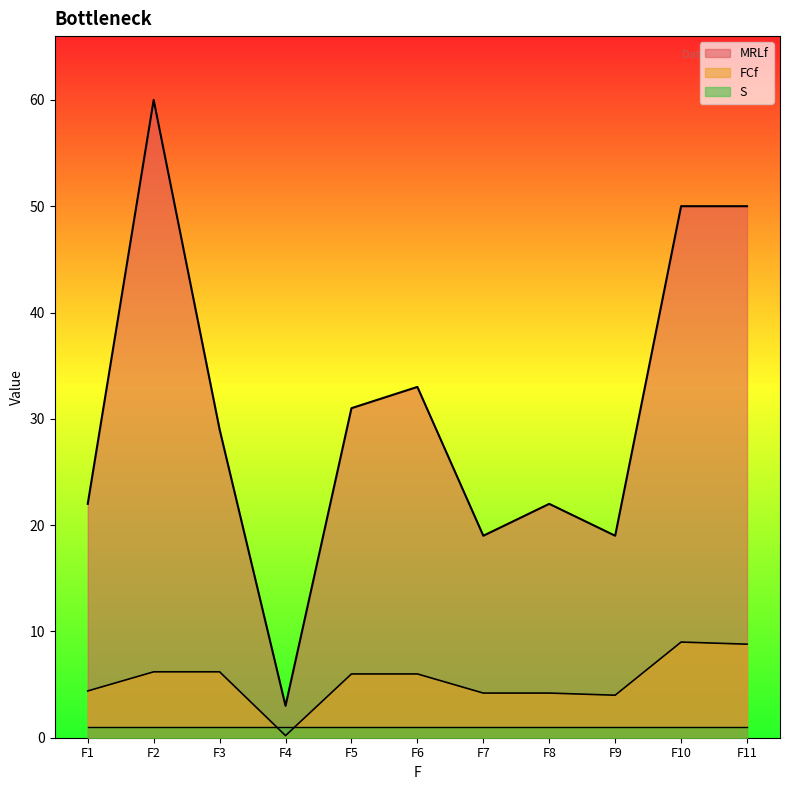

Rank the series at F10 from lowest to highest value.

S, FCf, MRLf